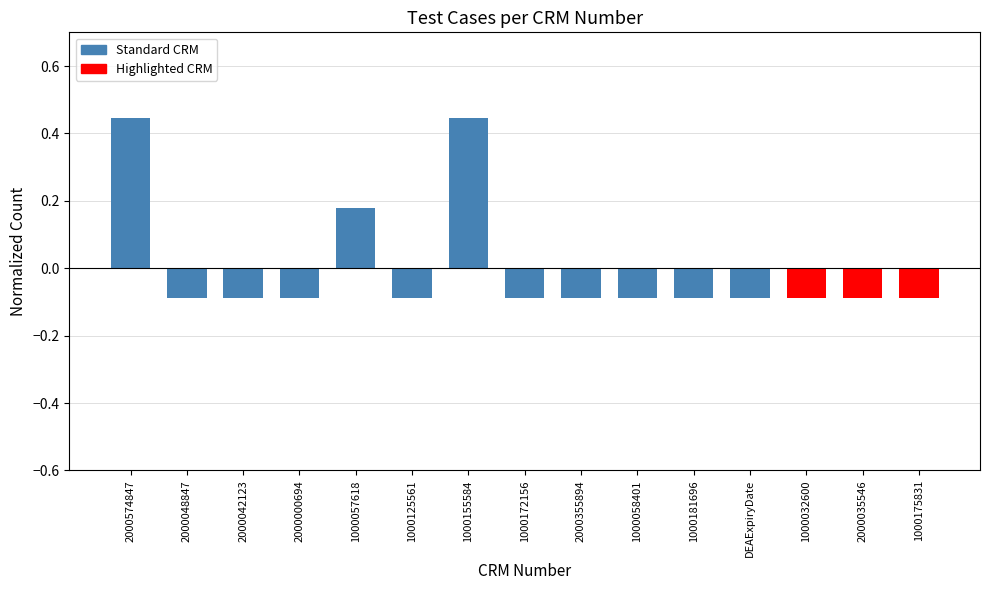

What is the sum of the values at 1000057618 and 1000058401?

0.1